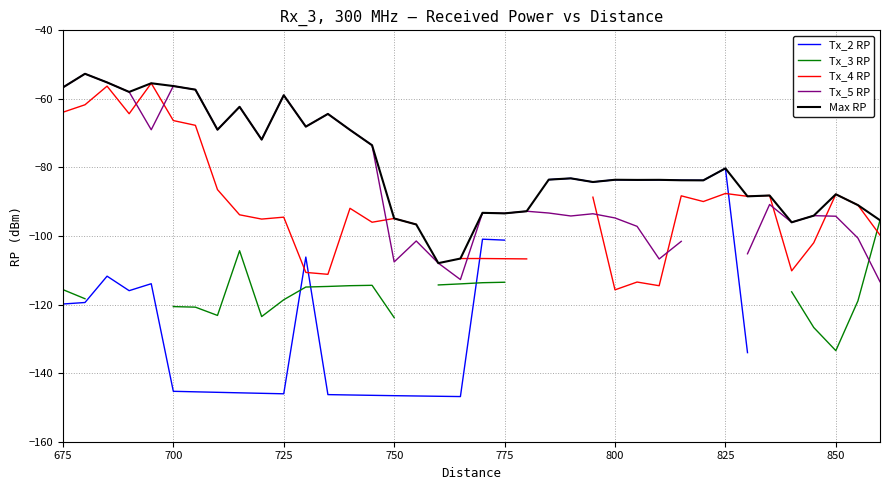

How many values in the Tx_3 RP series exceed -123?

18